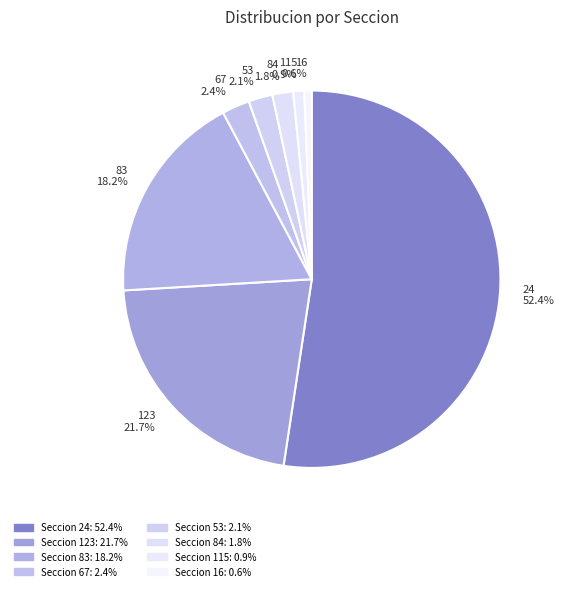

To the nearest percent, what is the difference between the 84 and 115 slice percentages?

1%